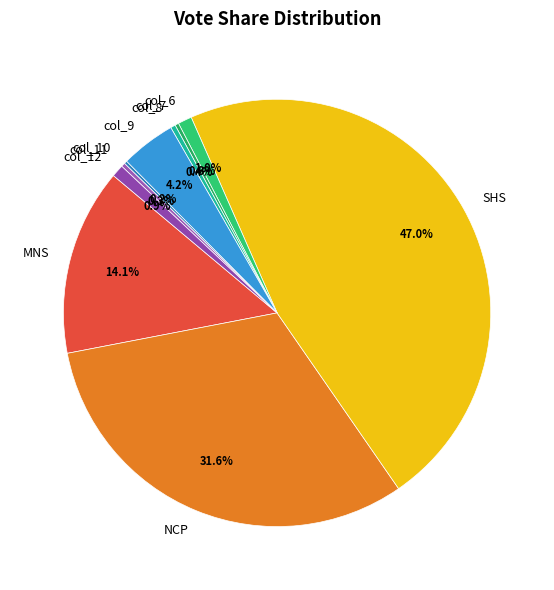

What is the largest slice in the pie chart?

SHS